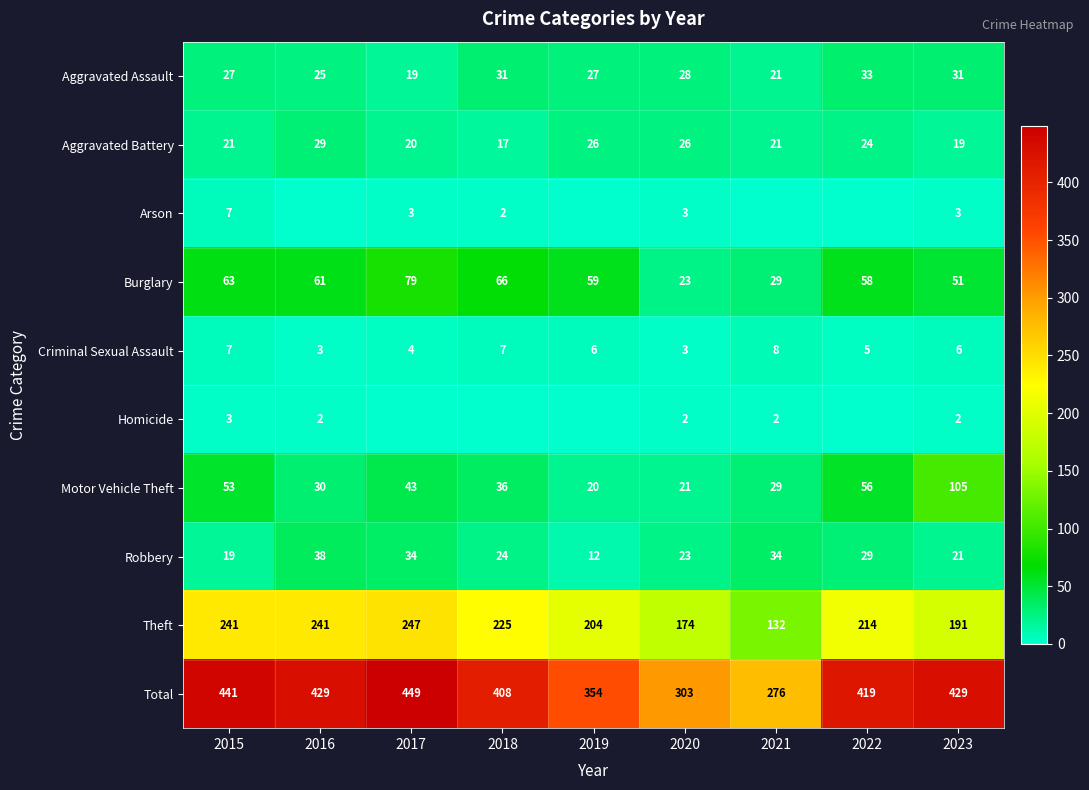

Which category has the highest value in the Motor Vehicle Theft series?

2023